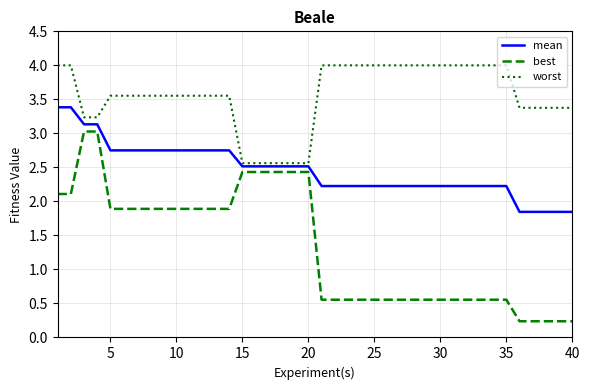

Which series has the widest spread of values?

best